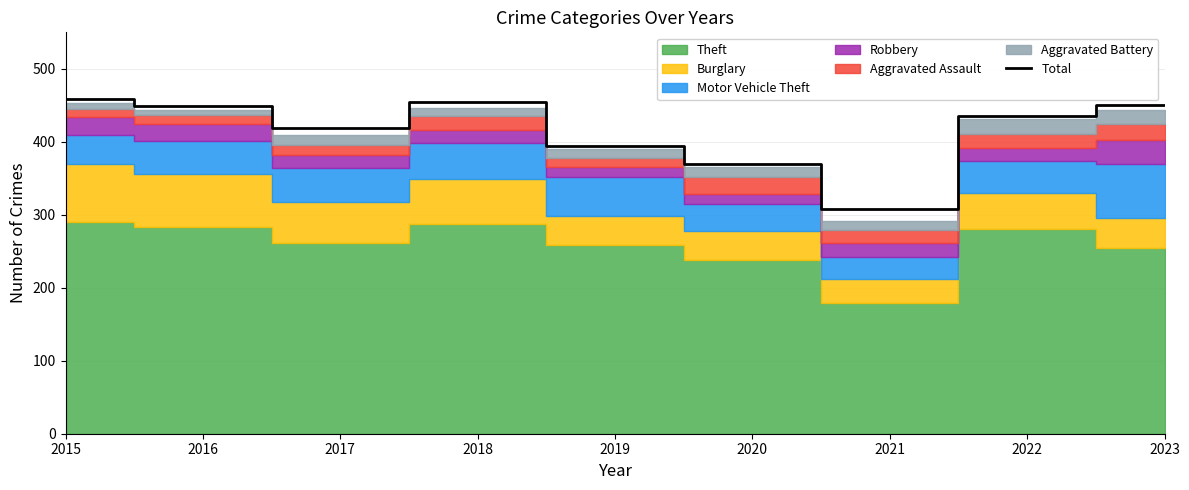

At which label is the value closest to 383?

2019